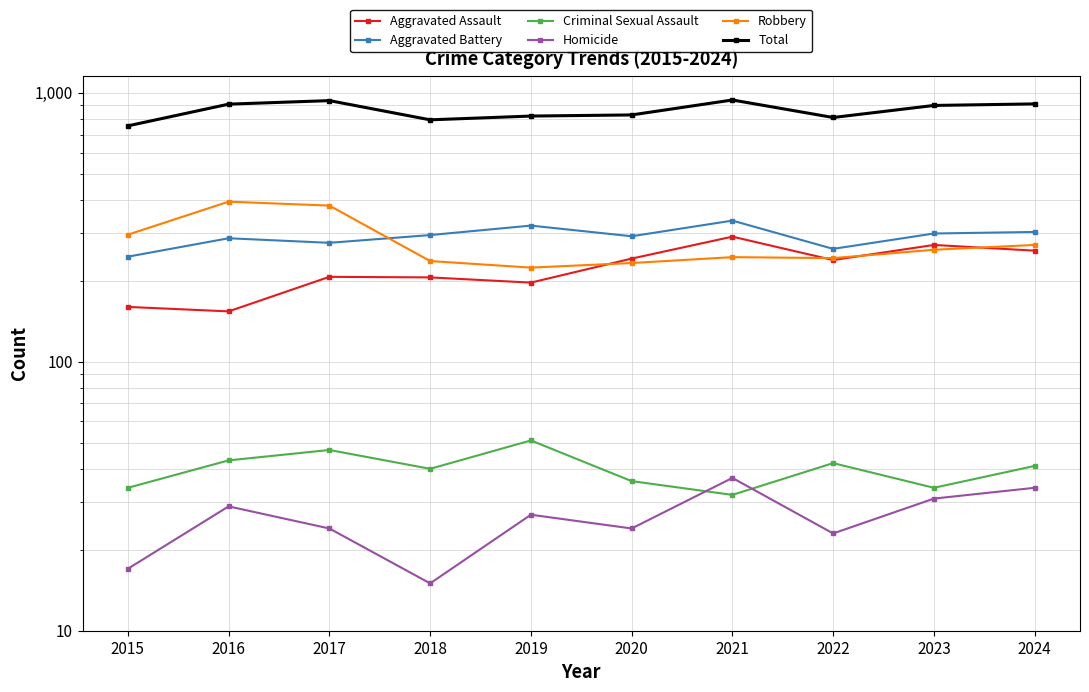

What are all the series names shown in the legend?

Aggravated Assault, Aggravated Battery, Criminal Sexual Assault, Homicide, Robbery, Total